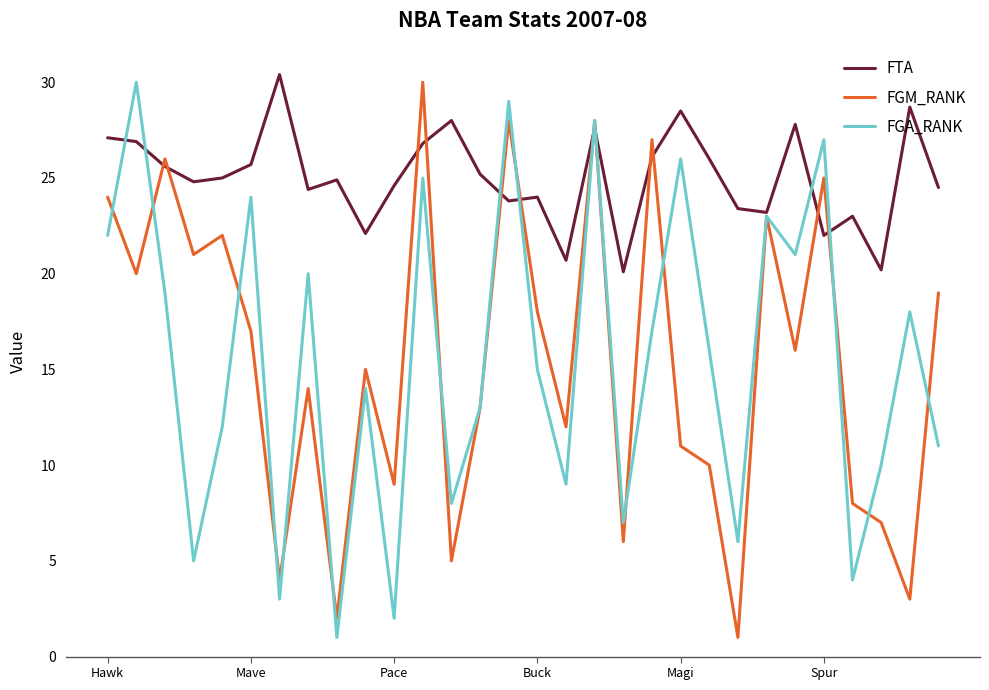

How many categories are shown in the chart?

30